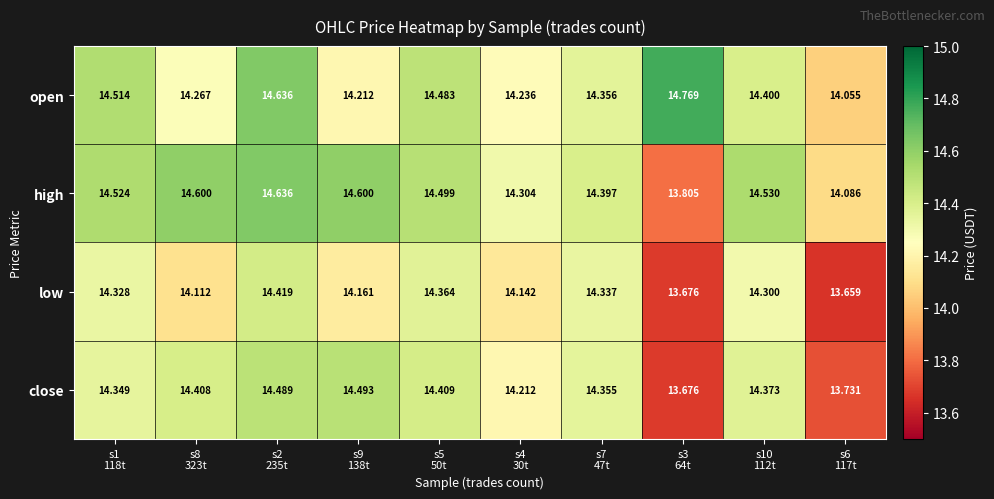

Which series has the largest total across all categories?

high